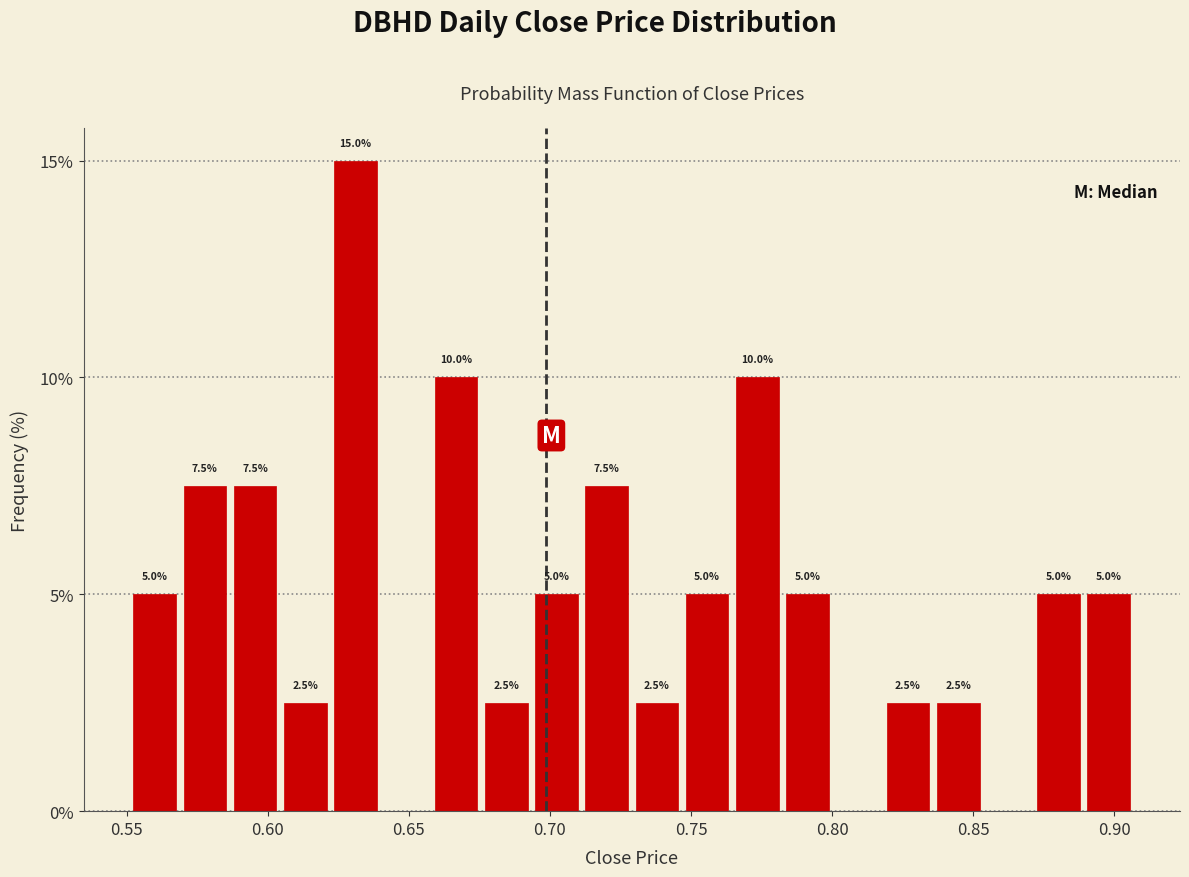

Around what value on the x-axis is the tallest bar? Give the approximate position of its centre, as read against the axis.

0.630